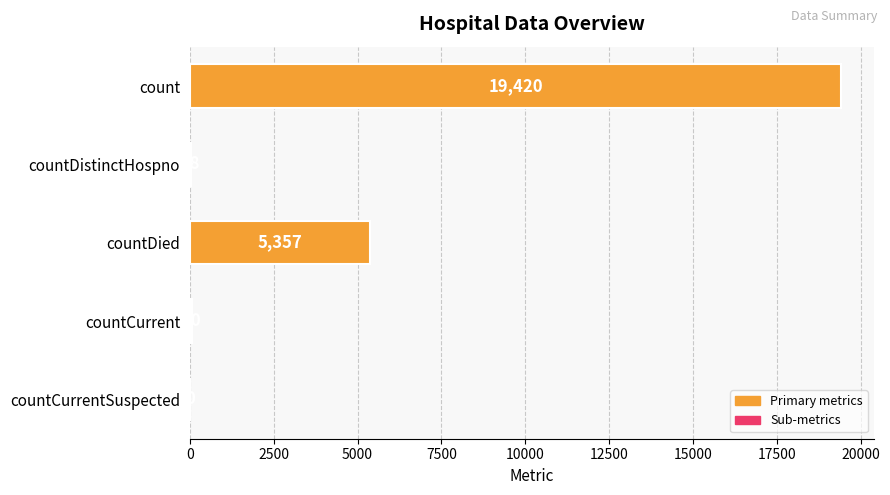

What is the sum of the values at countDistinctHospno and countCurrent?

98